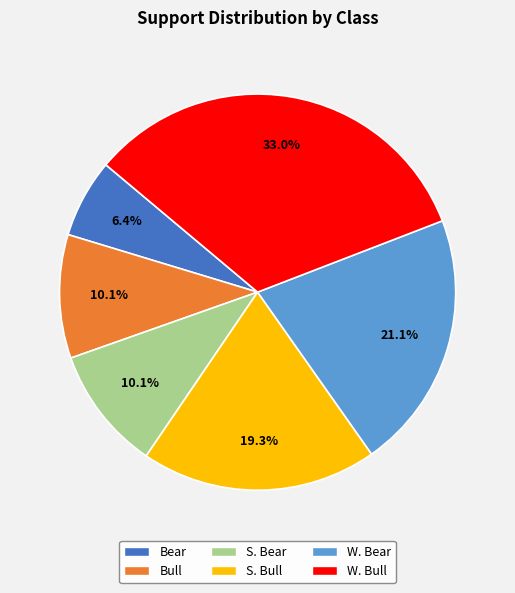

Is it true that W. Bull is 27% of the pie?

False